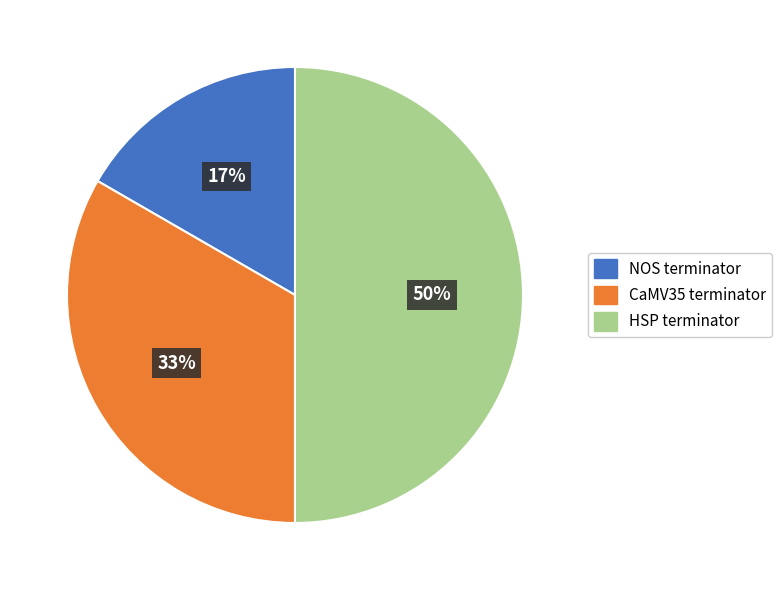

Which has a higher value, NOS terminator or CaMV35 terminator?

CaMV35 terminator